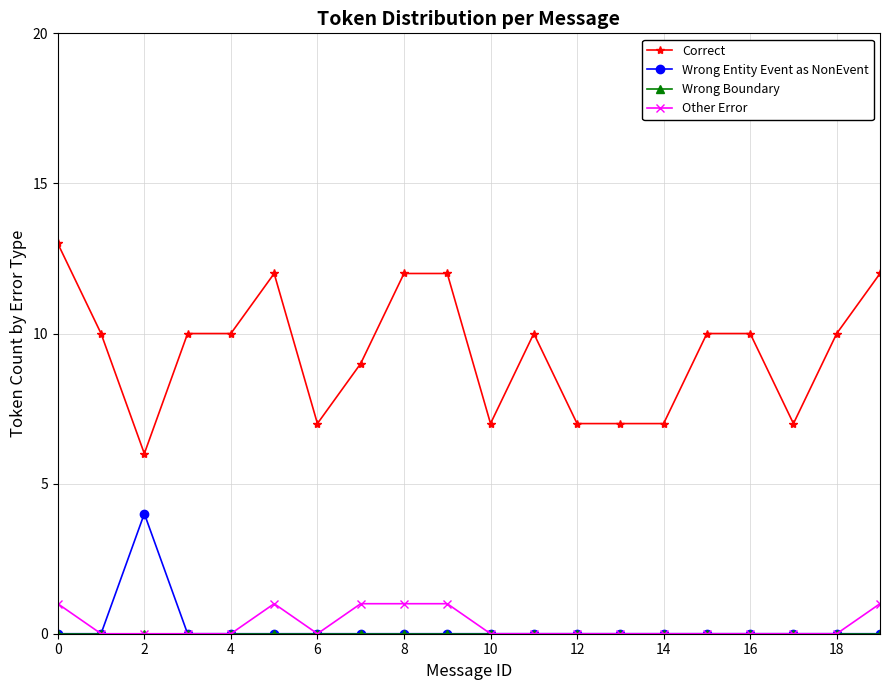

What is the maximum value shown in the chart?

13